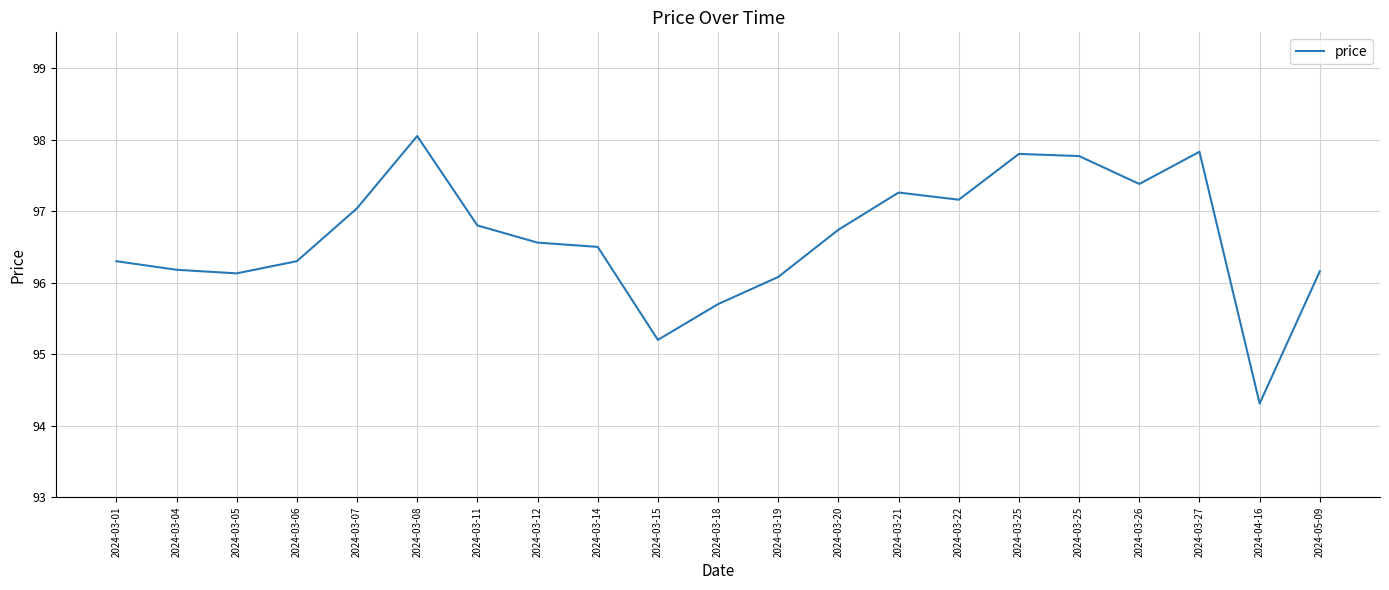

How many lines are shown in the chart?

1